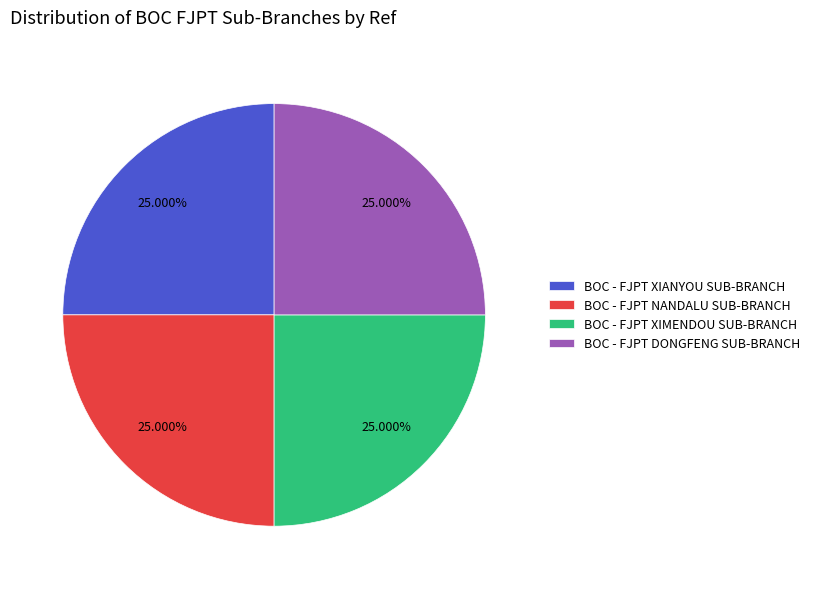

Does BOC - FJPT XIMENDOU SUB-BRANCH represent more than half of the total?

No